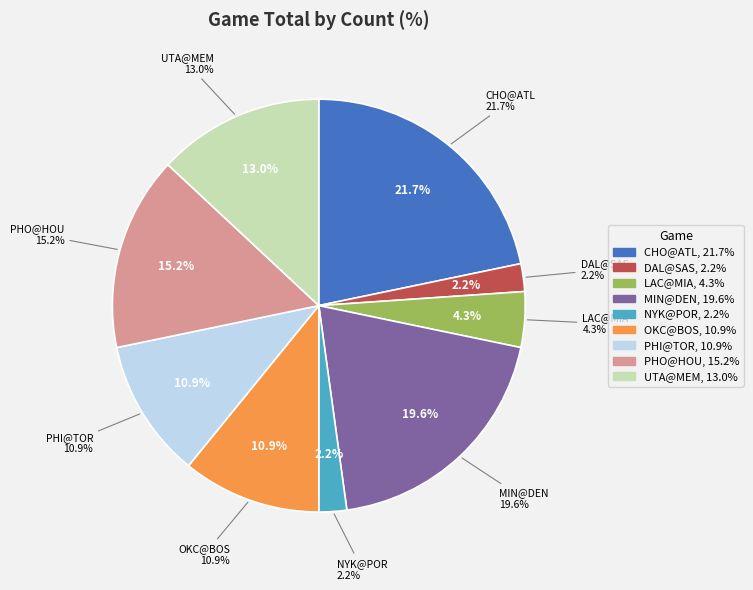

Is OKC@BOS the majority of the pie?

No